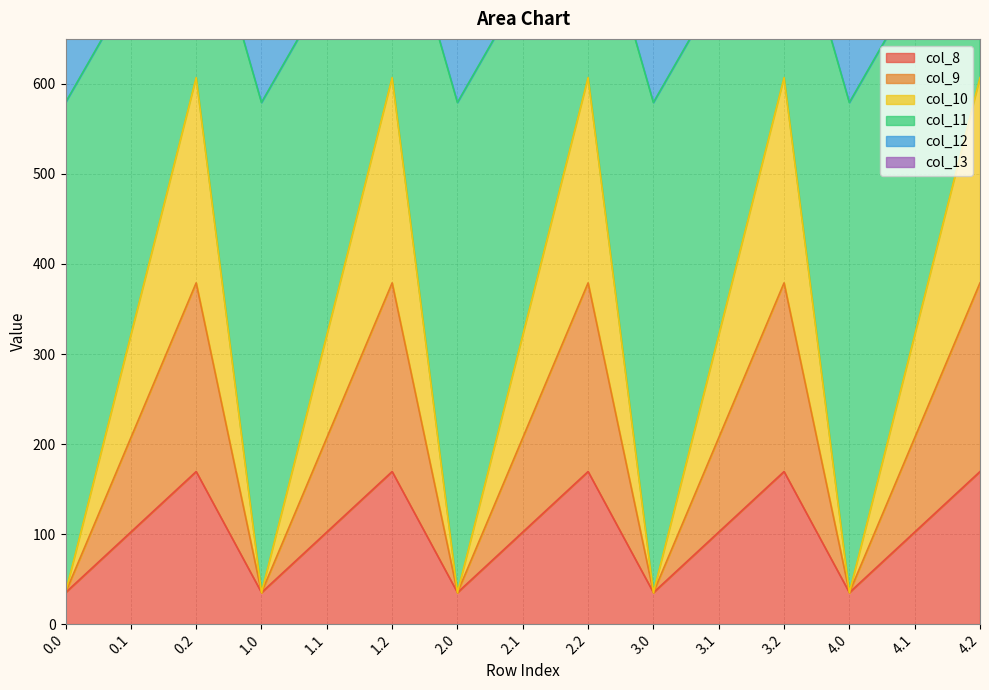

Which has a higher value, 2.2 or 3.2?

2.2